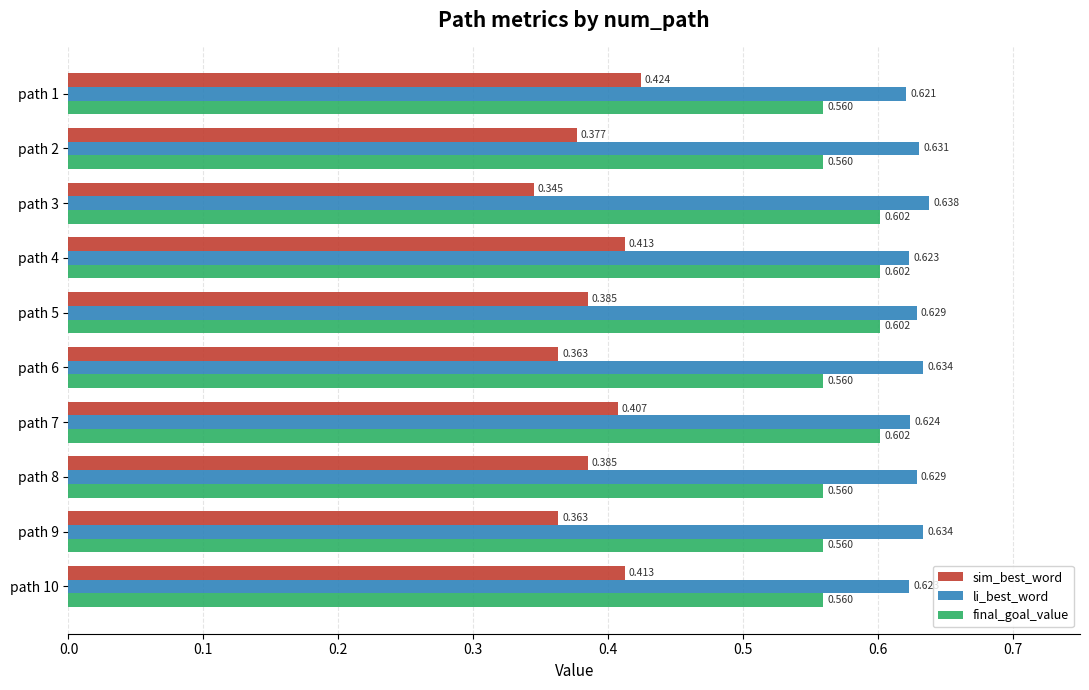

Which series changed the most between path 4 and path 5?

sim_best_word